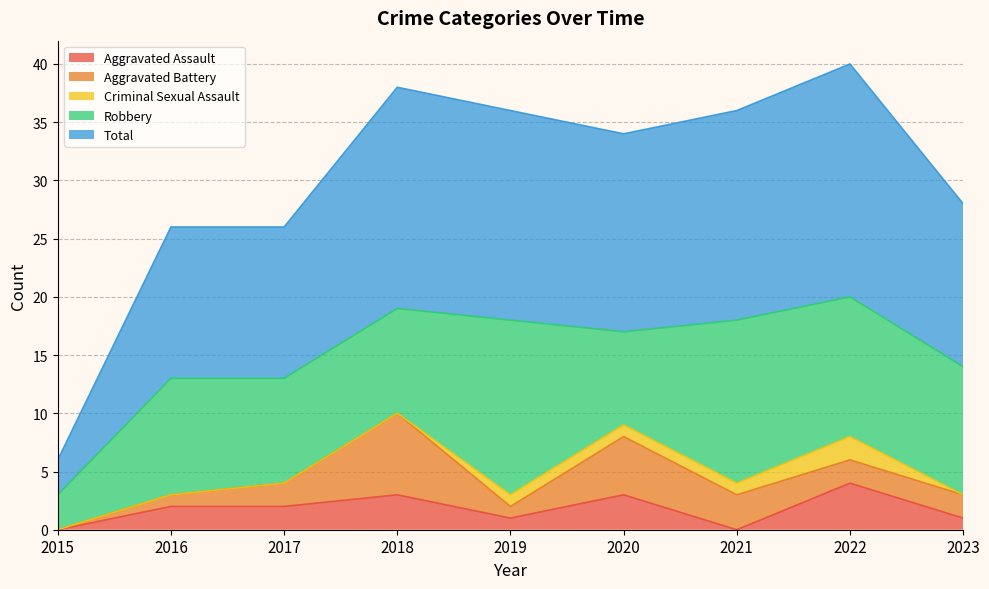

Between 2023 and 2022, which is larger?

2022